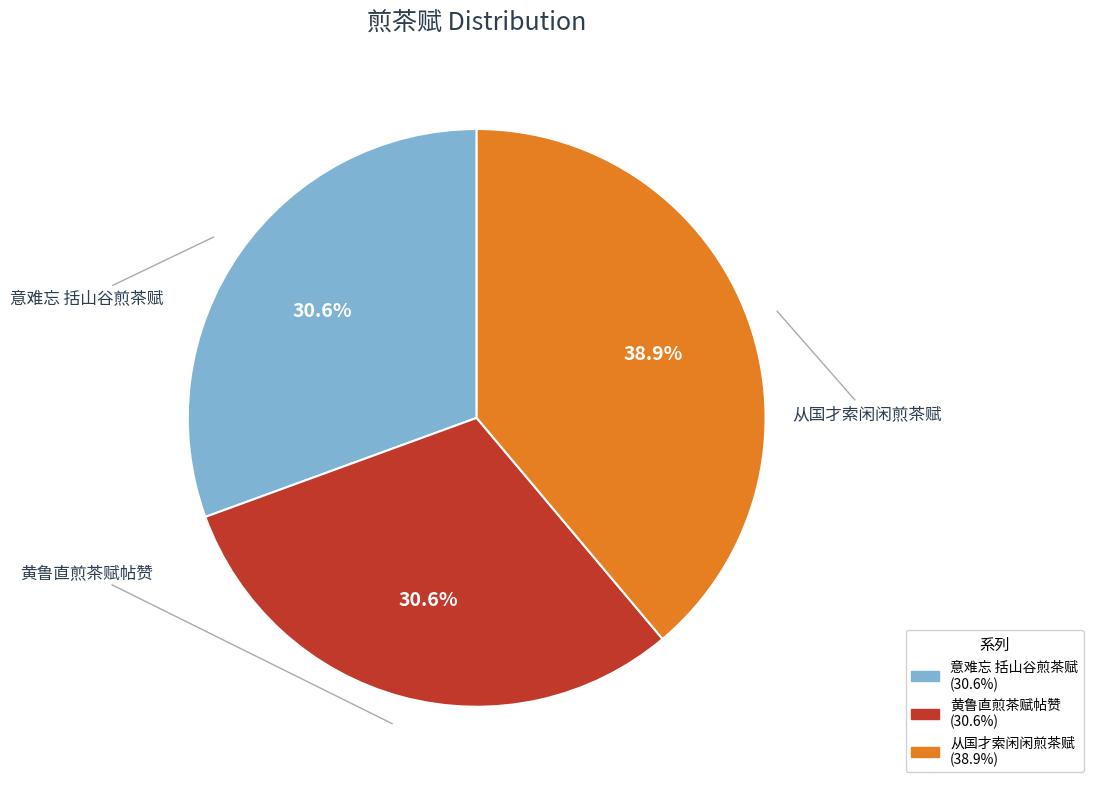

To the nearest percent, what percentage of the pie is 从国才索闲闲煎茶赋?

39%